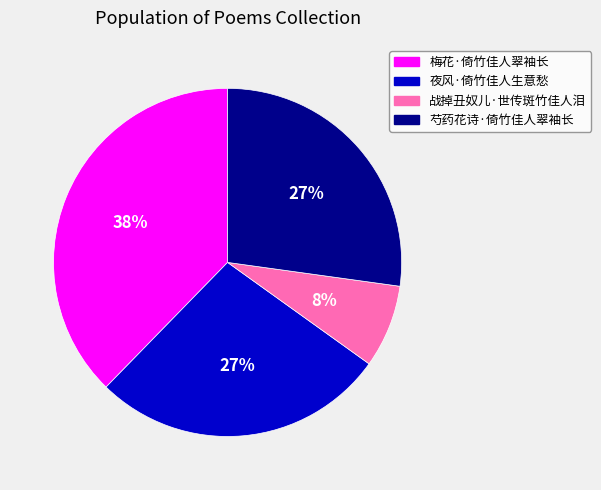

Which category has the biggest portion of the pie?

梅花·倚竹佳人翠袖长